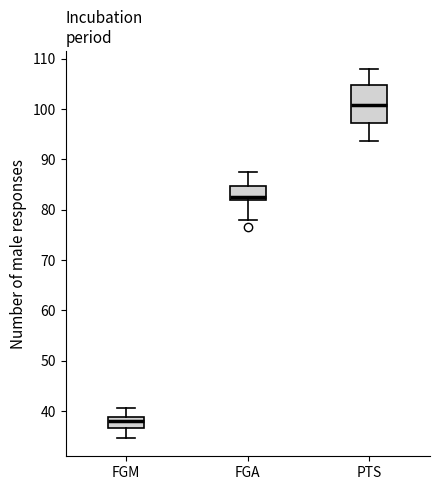

Comparing the boxes themselves (not the whiskers), which one is the tallest?

PTS